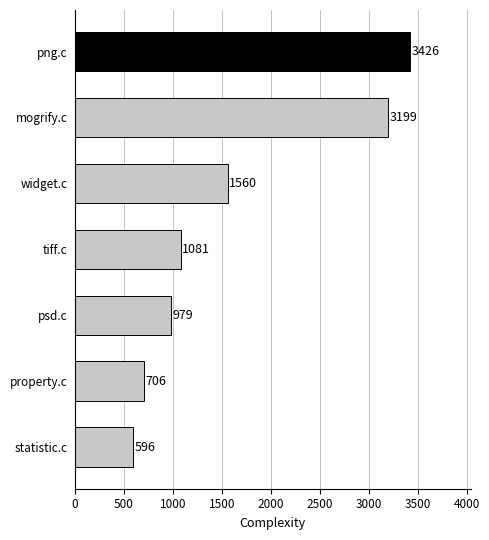

Rank the categories by value from highest to lowest.

png.c, mogrify.c, widget.c, tiff.c, psd.c, property.c, statistic.c